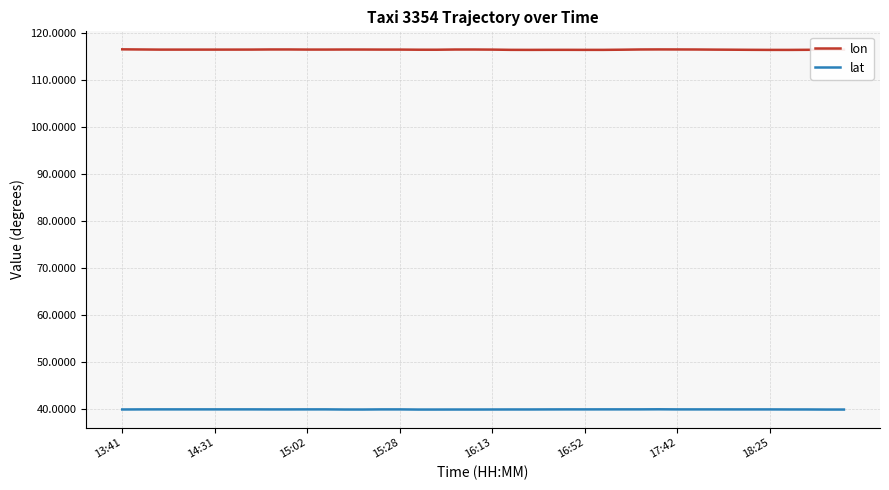

True or false: lon and lat cross at least once.

False